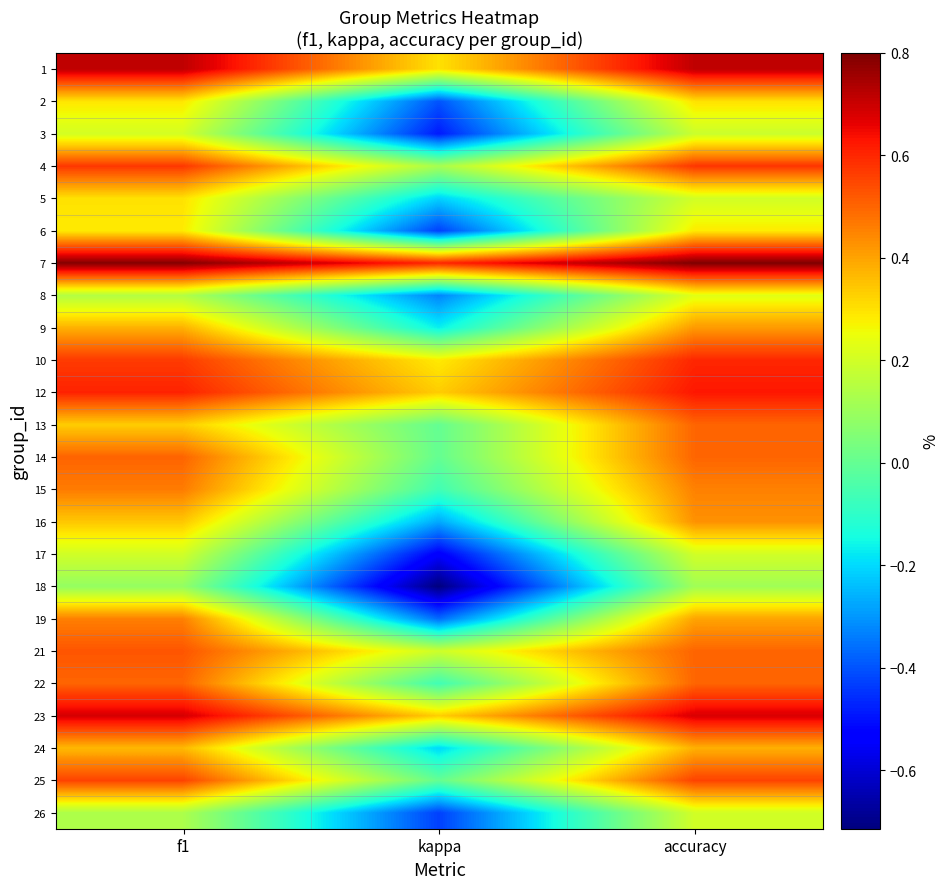

Reading left to right, list all the values displayed in this chart.

1: f1=0.7	kappa=0.3	accuracy=0.7
2: f1=0.3	kappa=-0.4	accuracy=0.3
3: f1=0.2	kappa=-0.5	accuracy=0.2
4: f1=0.6	kappa=0.1	accuracy=0.6
5: f1=0.3	kappa=-0.2	accuracy=0.2
6: f1=0.3	kappa=-0.4	accuracy=0.3
7: f1=0.8	kappa=0.6	accuracy=0.8
8: f1=0.1	kappa=-0.3	accuracy=0.2
9: f1=0.4	kappa=-0.2	accuracy=0.4
10: f1=0.6	kappa=0.3	accuracy=0.6
12: f1=0.6	kappa=0.3	accuracy=0.6
13: f1=0.3	kappa=0.0	accuracy=0.5
14: f1=0.5	kappa=0.0	accuracy=0.5
15: f1=0.5	kappa=-0.1	accuracy=0.5
16: f1=0.3	kappa=-0.3	accuracy=0.4
17: f1=0.2	kappa=-0.5	accuracy=0.2
18: f1=0.1	kappa=-0.7	accuracy=0.1
19: f1=0.5	kappa=-0.4	accuracy=0.4
21: f1=0.5	kappa=0.2	accuracy=0.5
22: f1=0.5	kappa=-0.1	accuracy=0.5
23: f1=0.7	kappa=0.3	accuracy=0.7
24: f1=0.4	kappa=-0.2	accuracy=0.4
25: f1=0.6	kappa=0.0	accuracy=0.6
26: f1=0.1	kappa=-0.4	accuracy=0.2